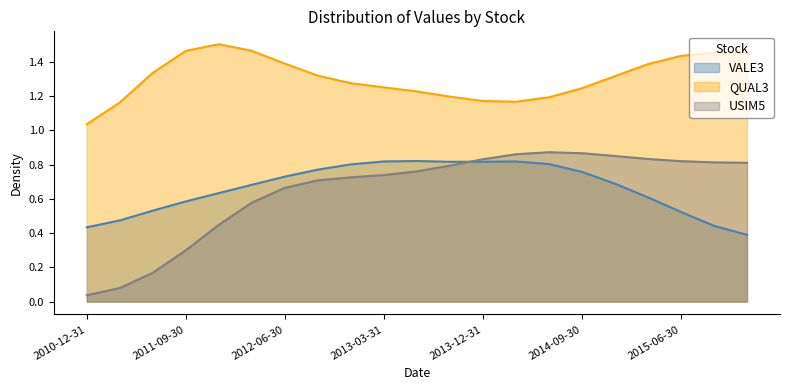

At which label does QUAL3 reach its minimum?

2010-12-31